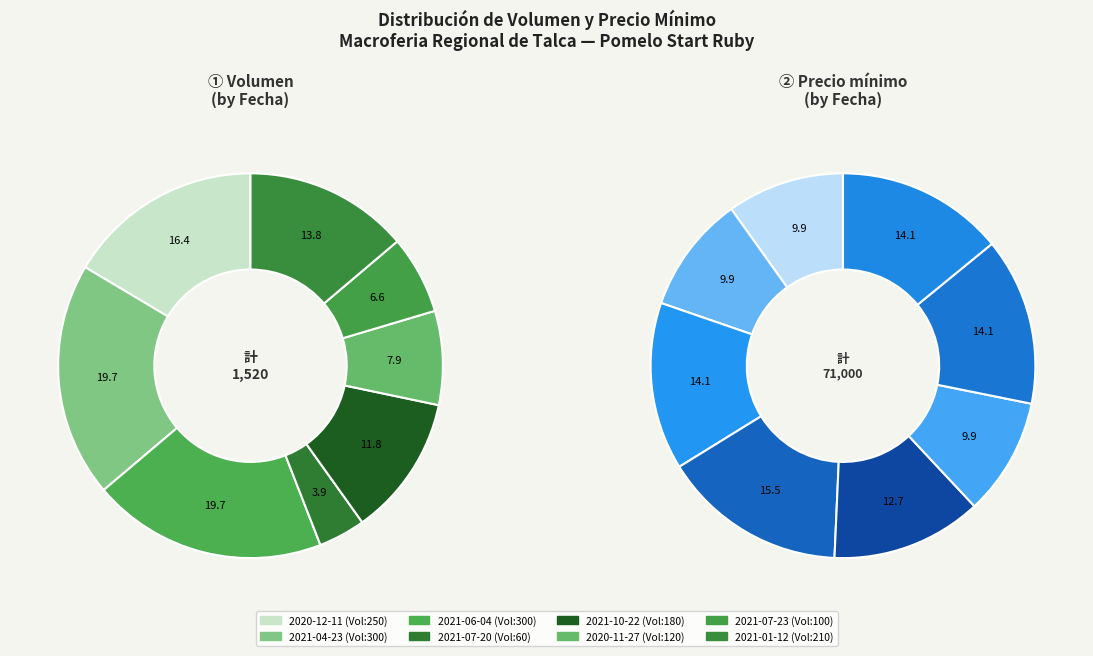

How much of the chart is everything except 2021-10-22?

88.2%